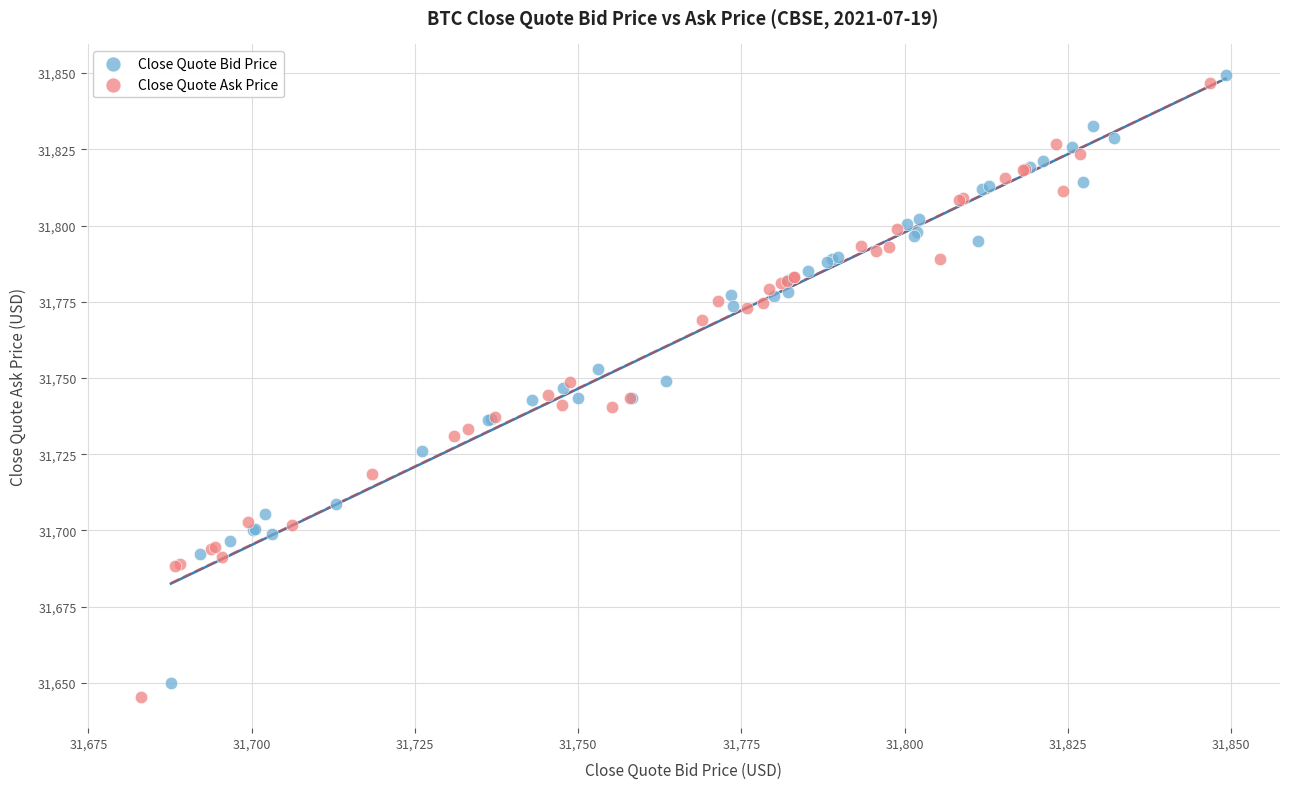

Which series reaches the maximum Y coordinate?

Close Quote Bid Price